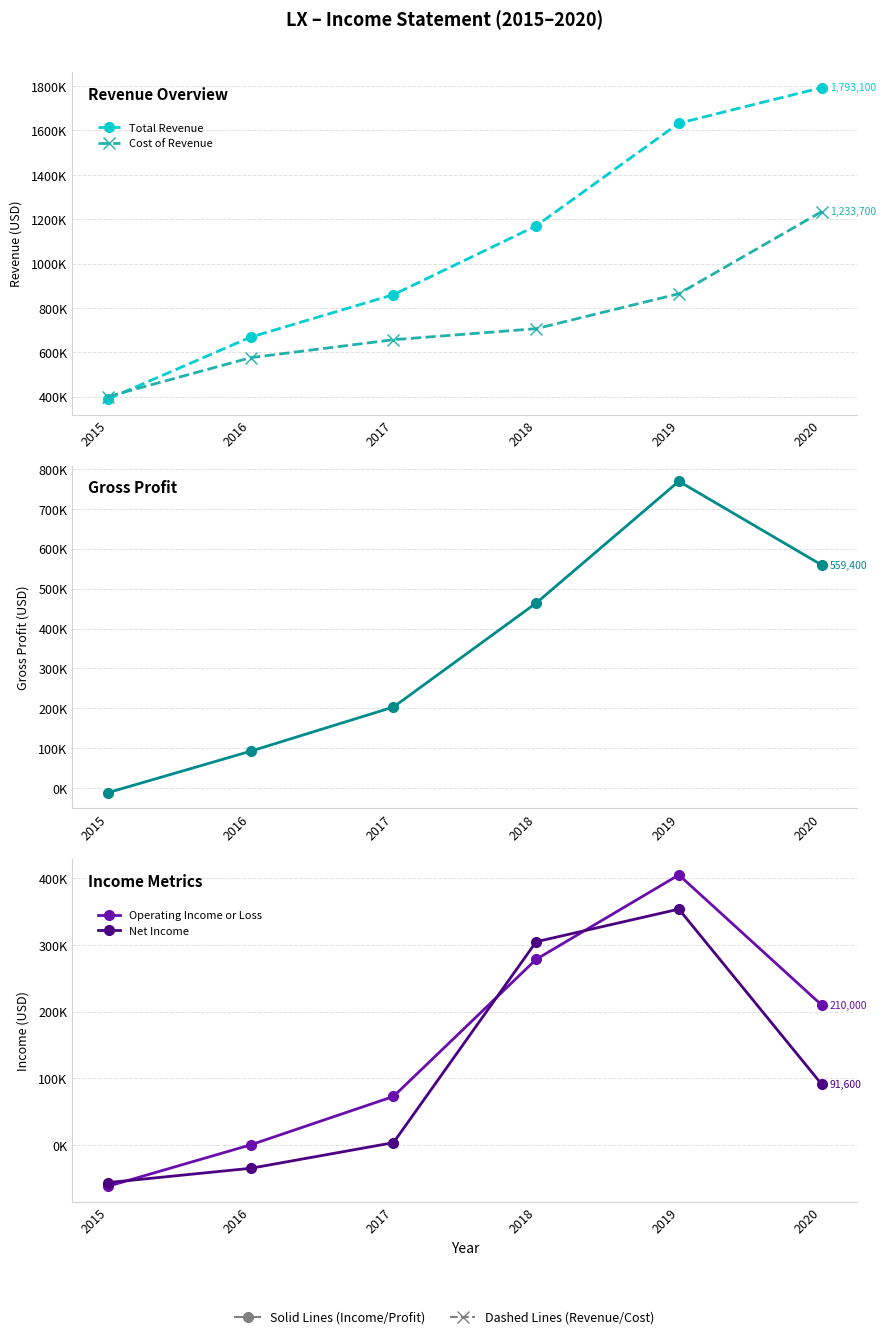

Where is Operating Income or Loss nearest to the value 171650?

2020